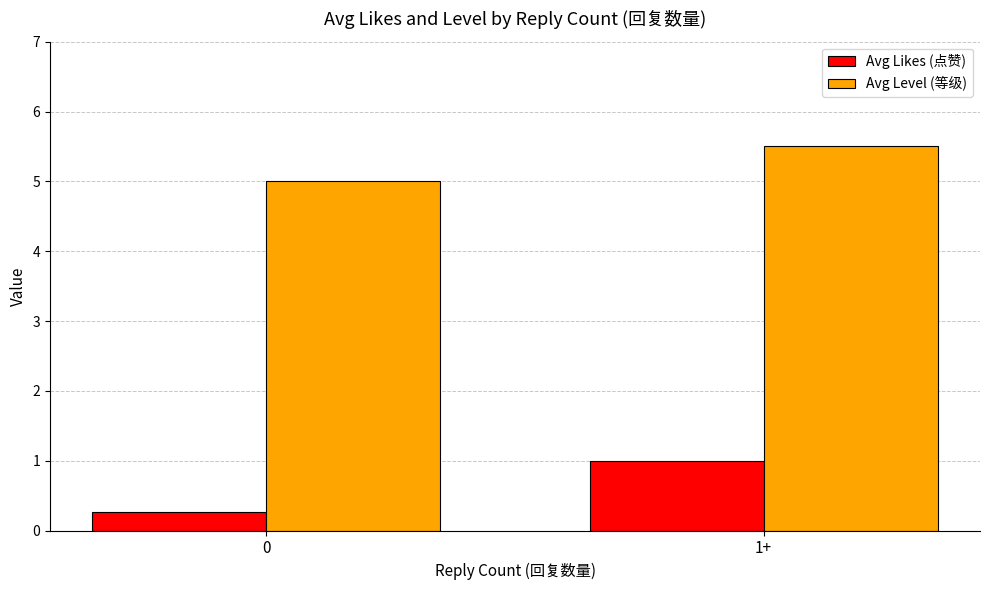

At which category is the sum across all series the highest?

1+